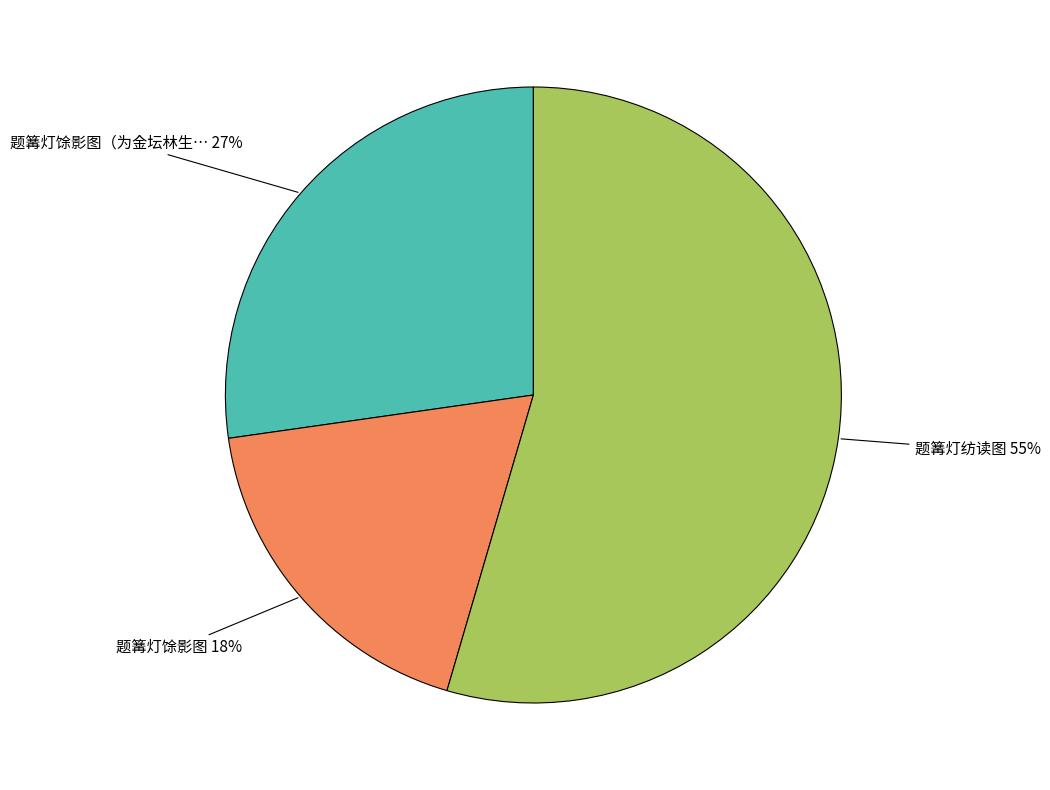

How many segments does this pie chart have?

3